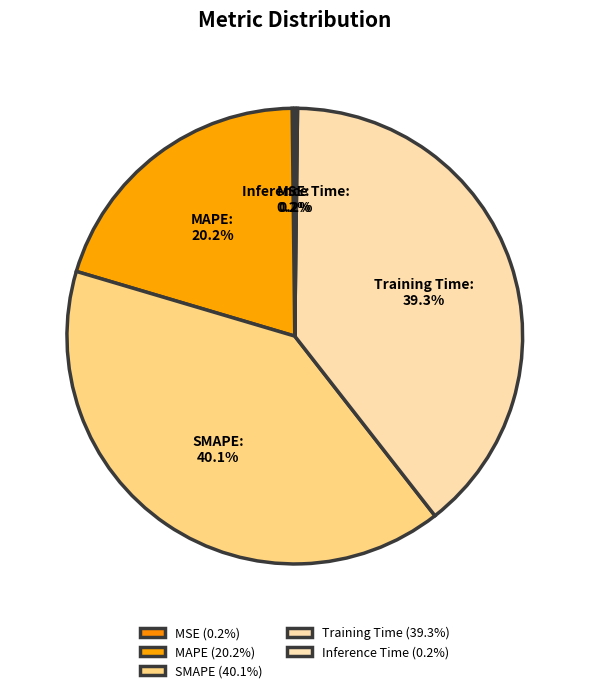

Is there any slice that represents more than half of the pie?

No